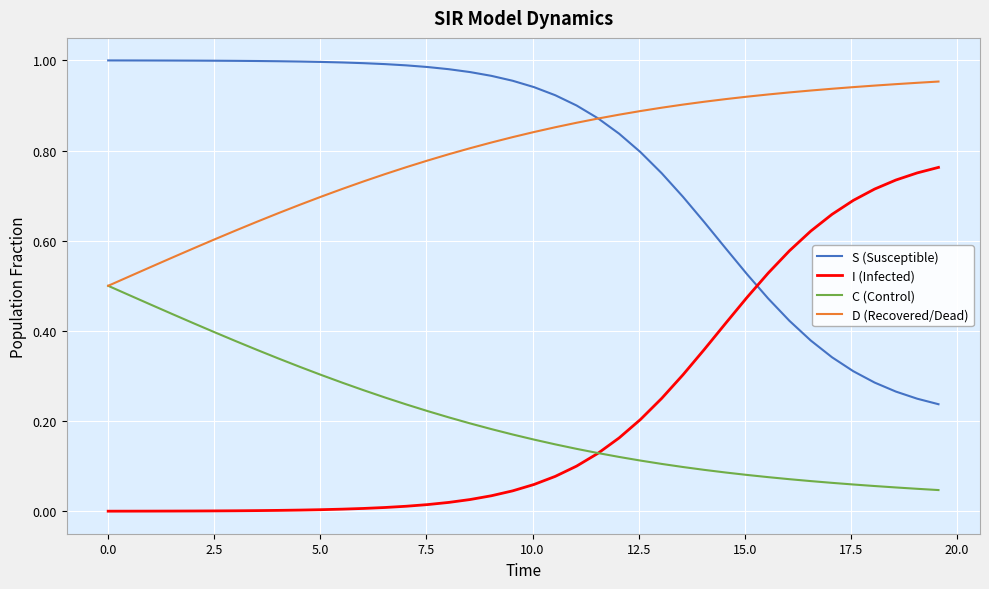

What are all the series names shown in the legend?

S (Susceptible), I (Infected), C (Control), D (Recovered/Dead)